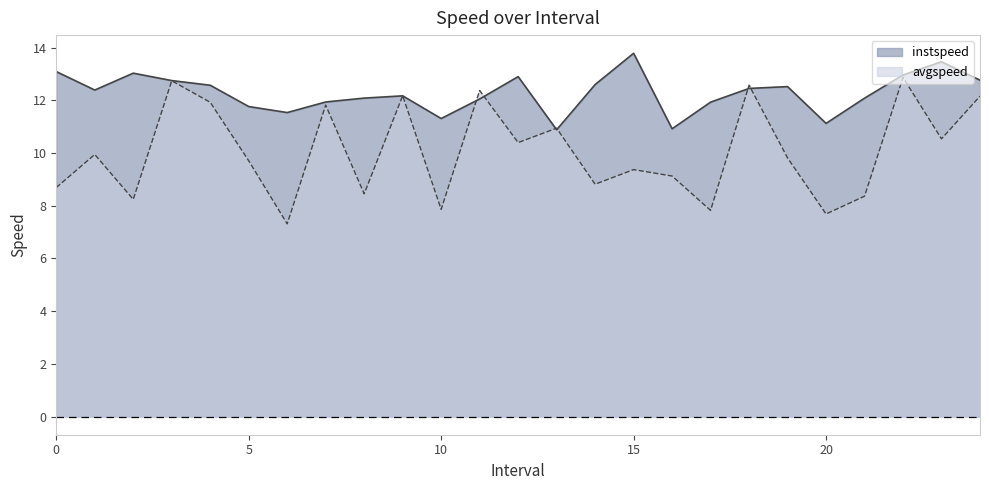

True or false: avgspeed and instspeed intersect in this chart.

True